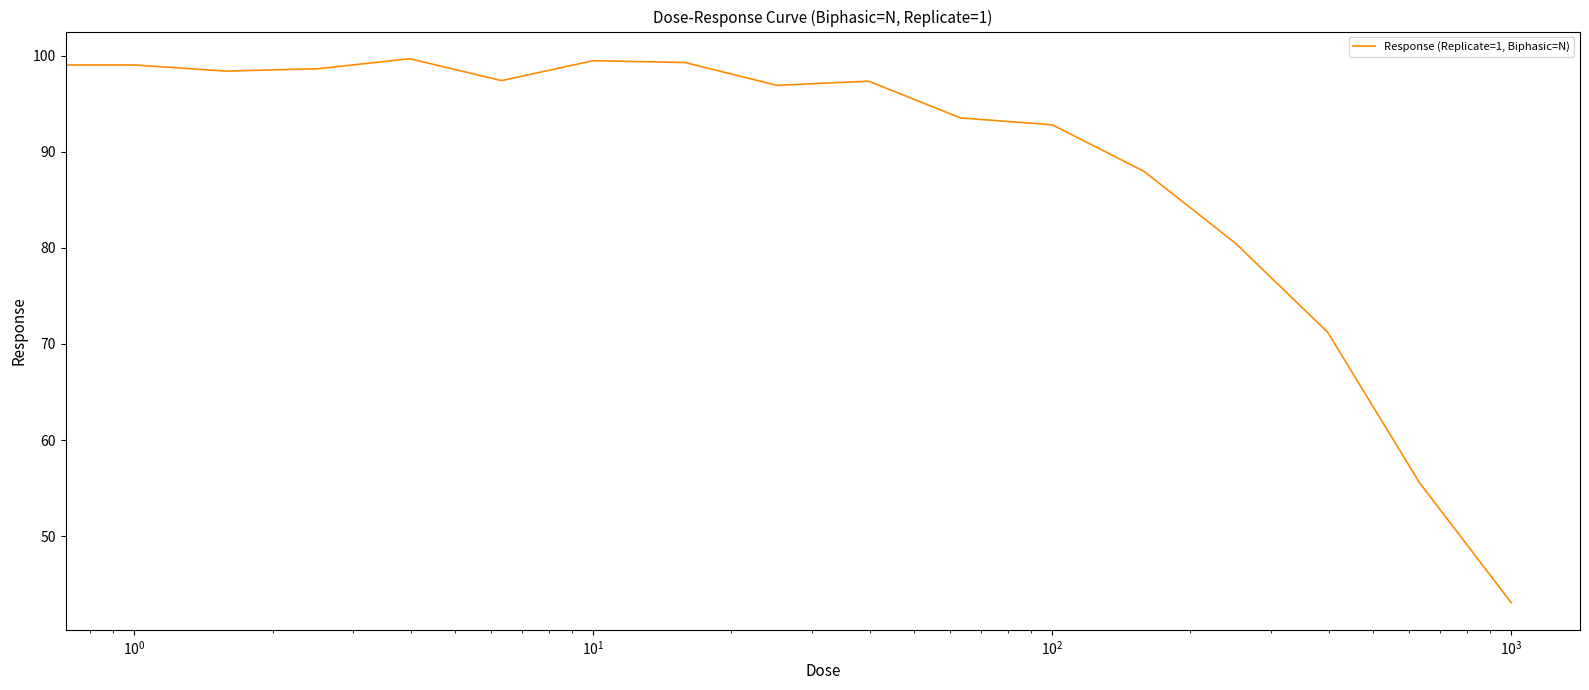

Does the chart display data point markers on the line(s)?

No